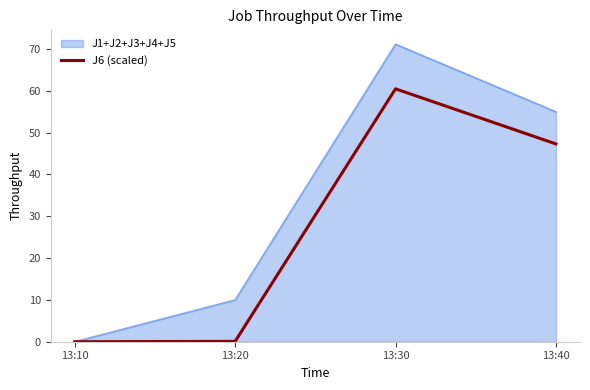

List the labels in order of J1+J2+J3+J4+J5 value, largest first.

13:30, 13:40, 13:20, 13:10